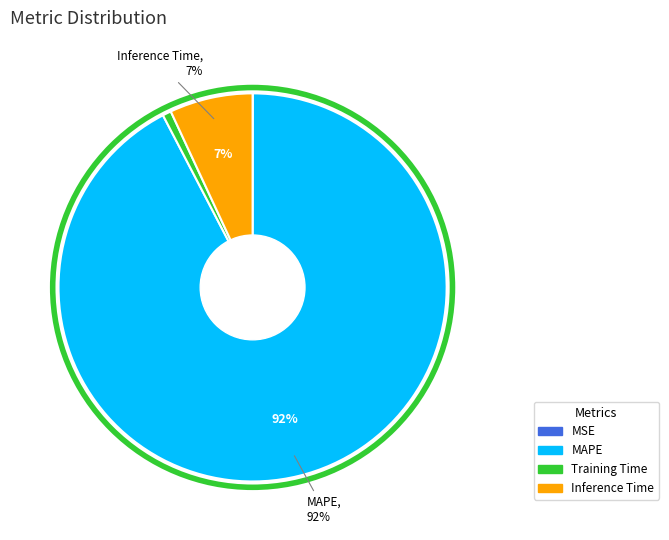

To the nearest percent, what is the difference between the largest and smallest slice percentages?

92%